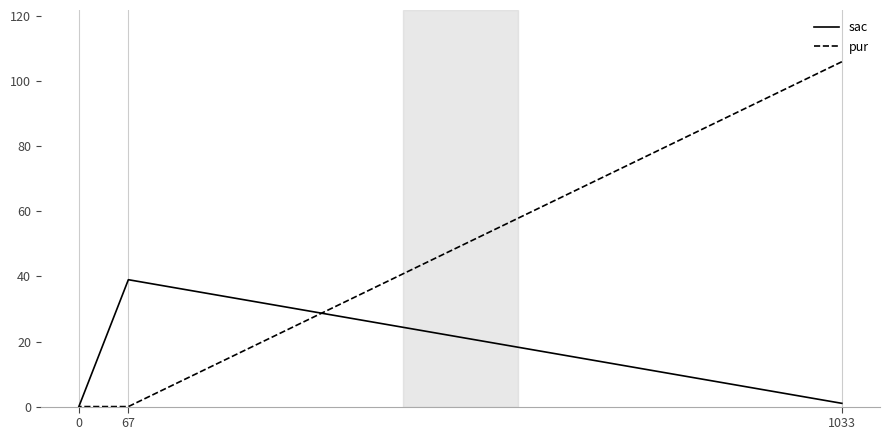

What is the total value across all series at 67?

39